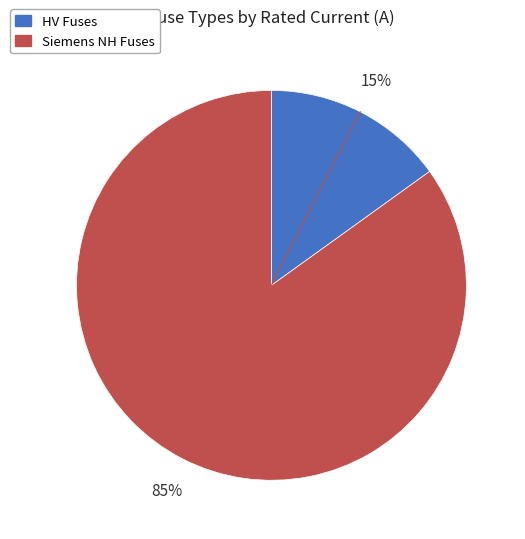

To the nearest percent, what is the average slice percentage?

50%